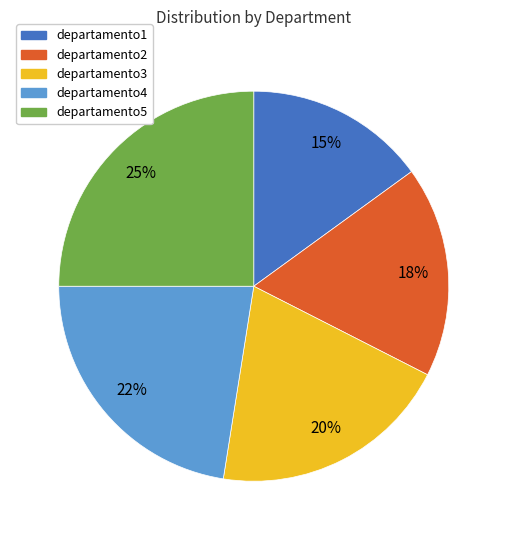

What is the ratio of the value at departamento3 to the value at departamento4?

0.9